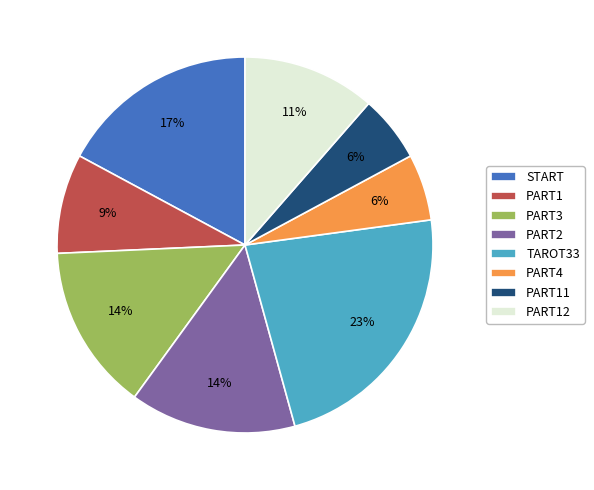

Combined, do PART4 and START account for over 50%?

No